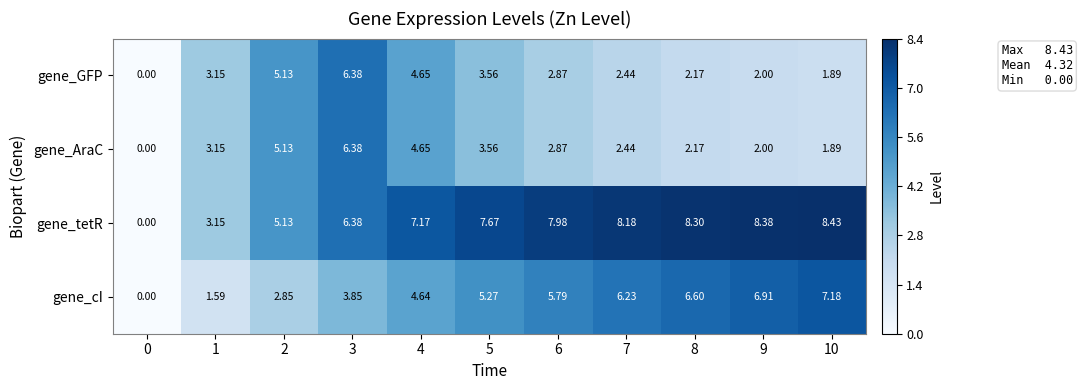

How many positive values does the gene_tetR series have?

10